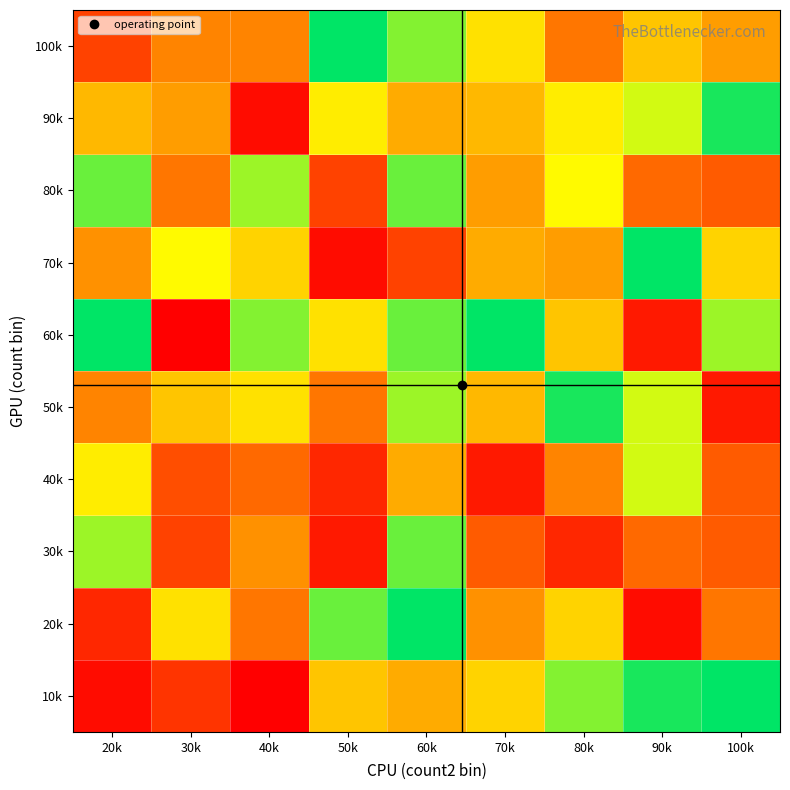

What is the smallest value displayed?

1